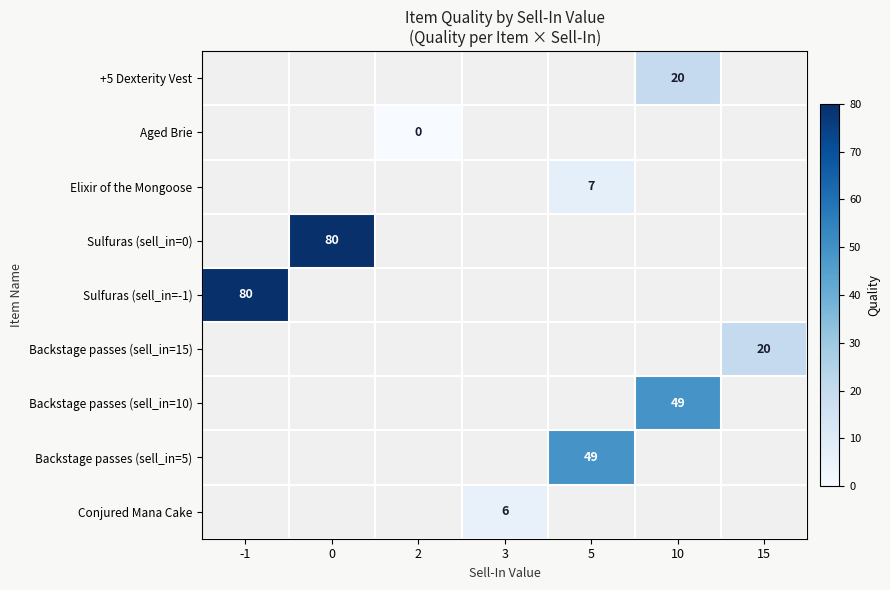

Which label corresponds to the smallest value in the chart?

2